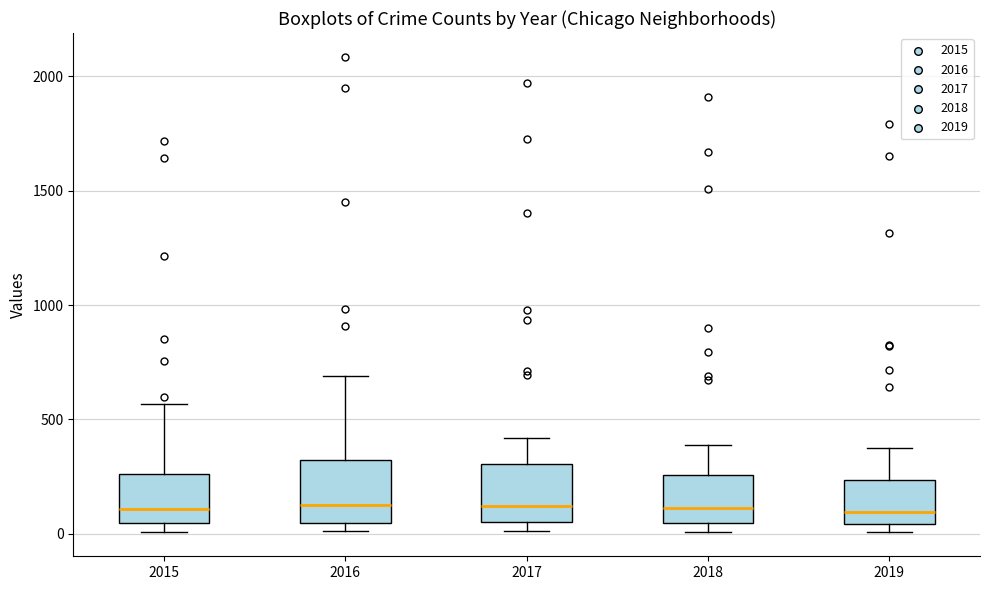

Reading left to right, transcribe this box plot: for each box, give where its median line is, the range the box spans, and where its two whiskers end, as read against the y-axis. The values are not printed on the chart, so give them approximately, as read against the axis.

2015: median 100, box 50 to 250, whiskers 0 to 550
2016: median 150, box 50 to 300, whiskers 0 to 700
2017: median 100, box 50 to 300, whiskers 0 to 400
2018: median 100, box 50 to 250, whiskers 0 to 400
2019: median 100, box 50 to 250, whiskers 0 to 400